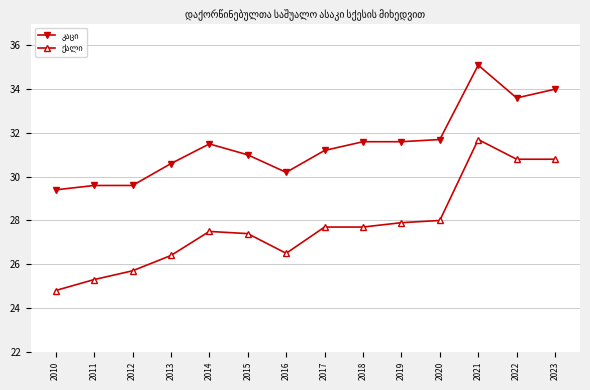

What is the difference between the highest and lowest values at 2012?

3.9